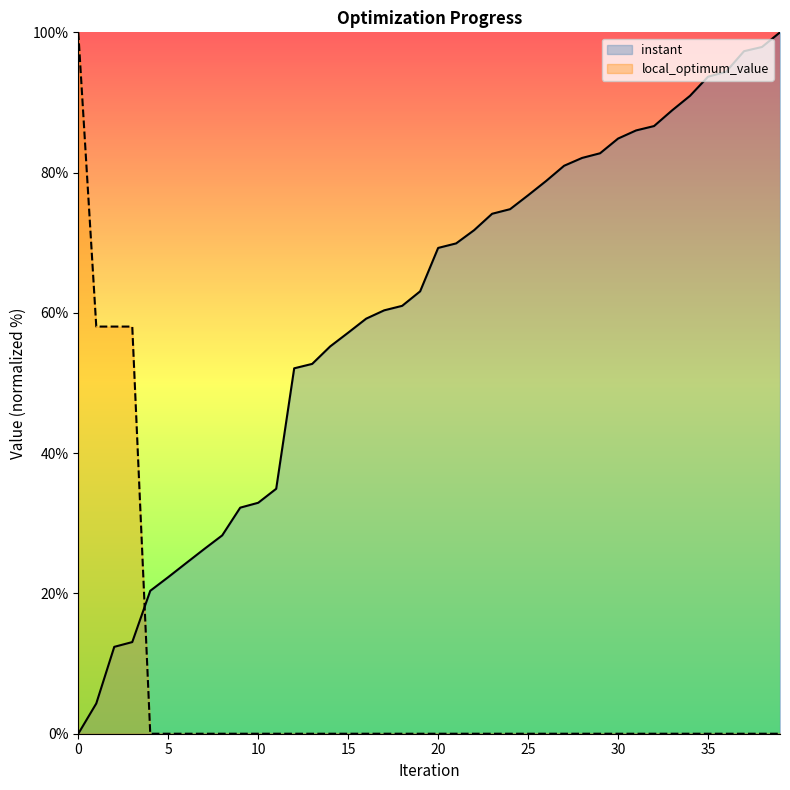

The value of local_optimum_value at 0 is 100.0. True or false?

True